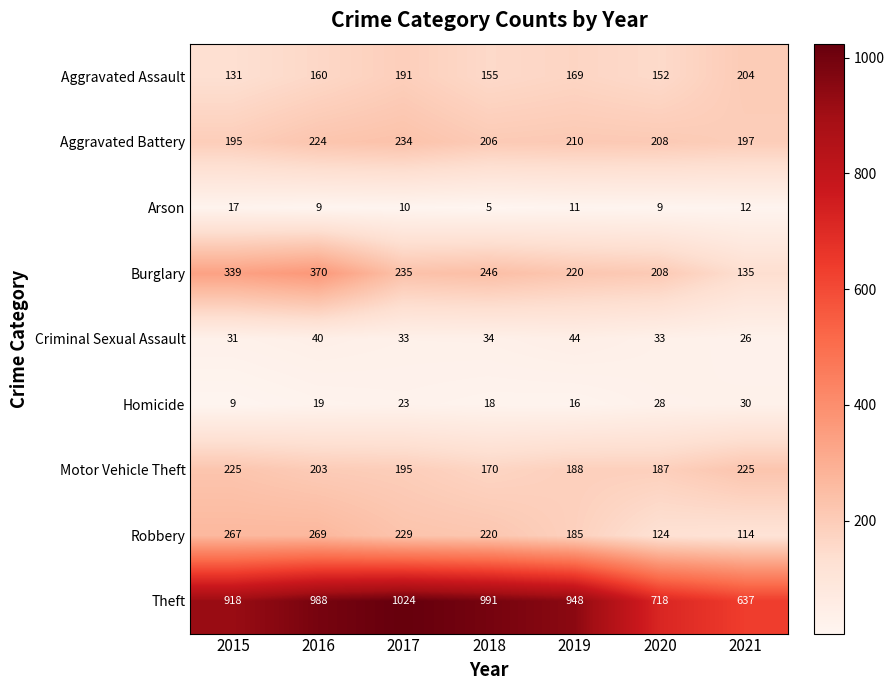

At which category is the sum across all series the highest?

2016